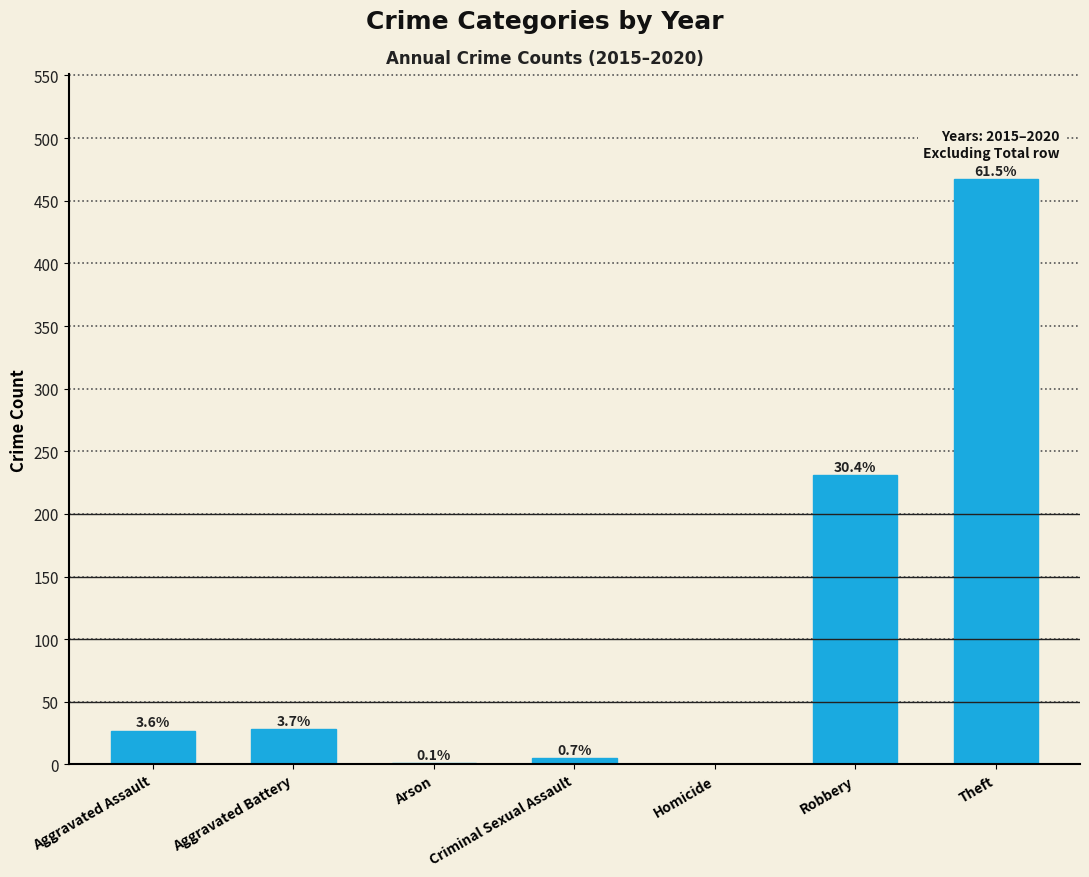

What position from the right is Robbery?

2